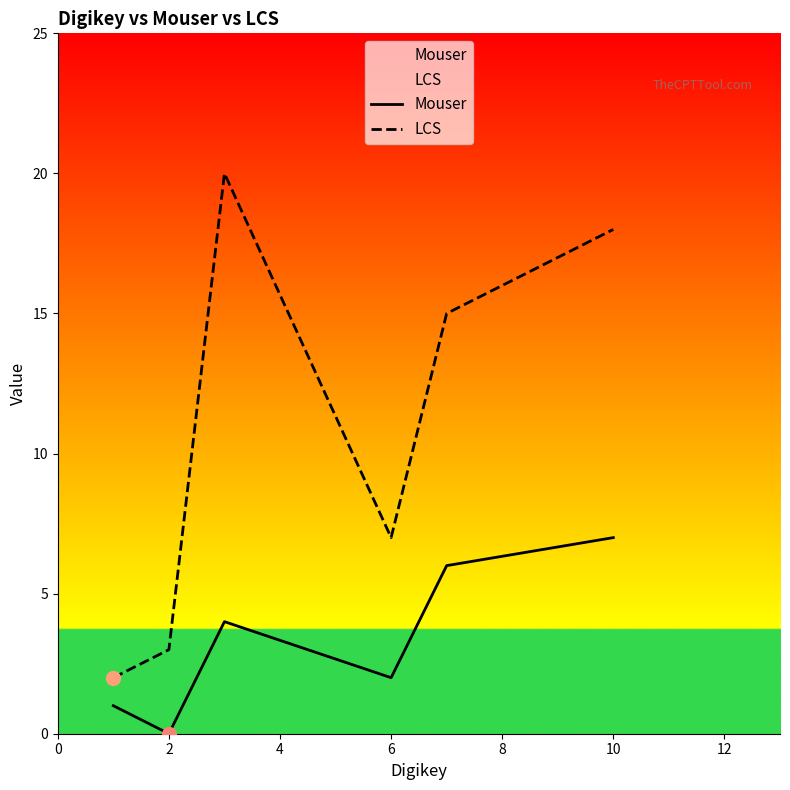

What is the average value of the Mouser series?

3